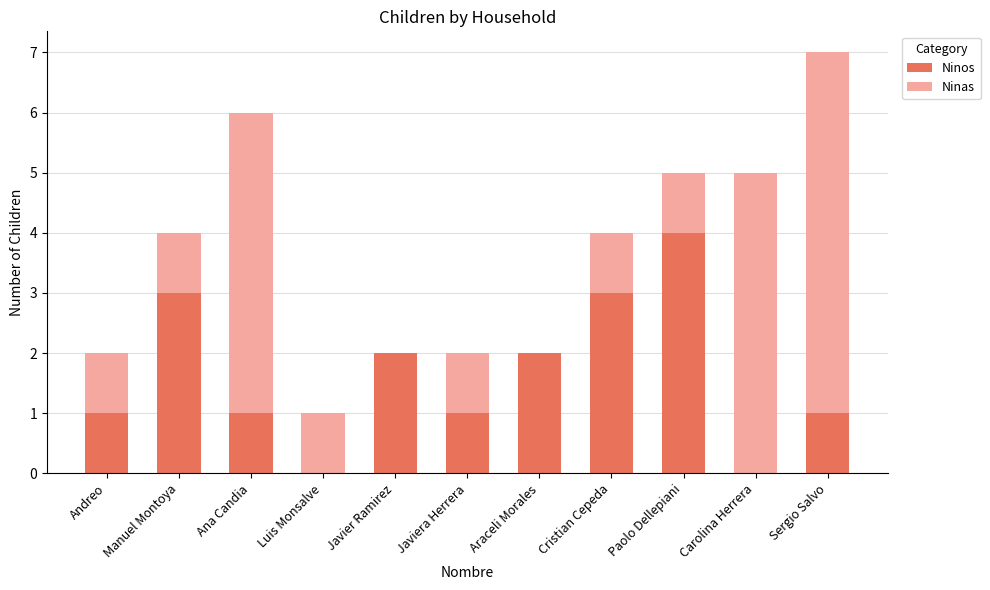

How many distinct data groups are displayed?

2